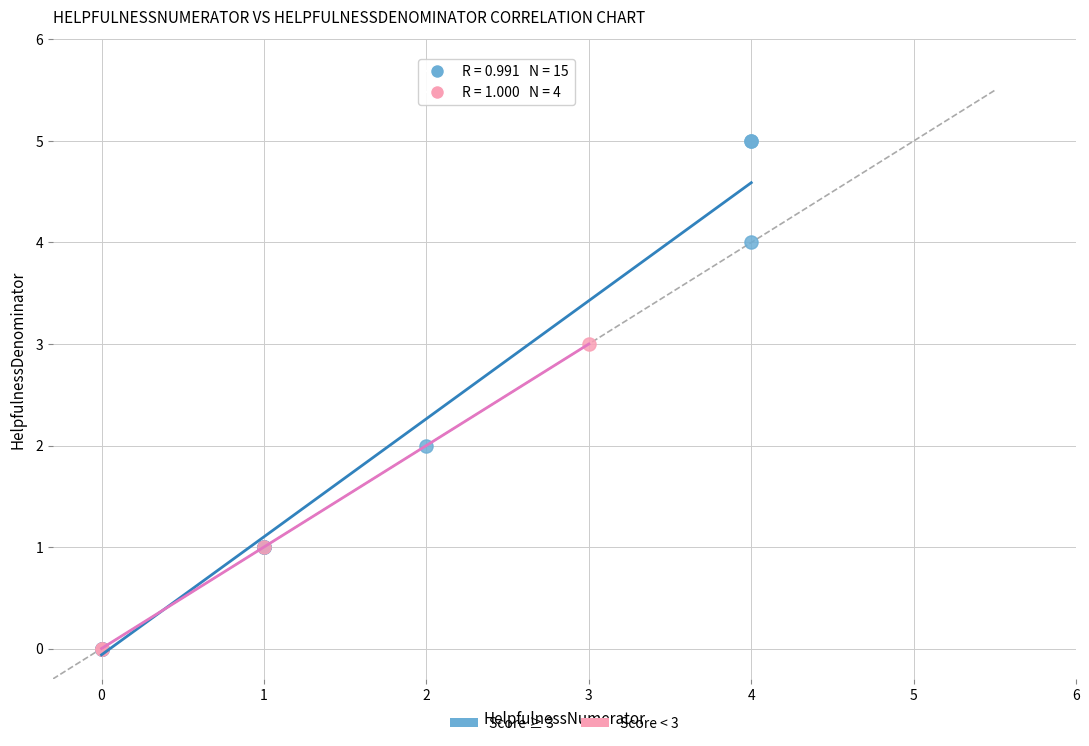

Which series reaches the maximum Y coordinate?

Score ≥ 3